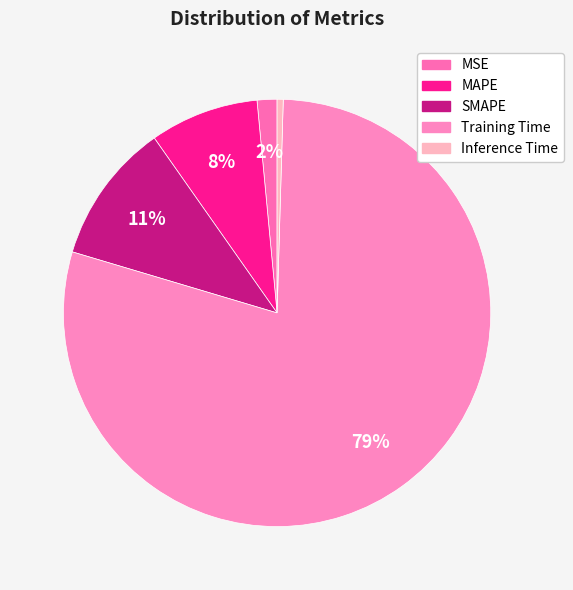

To the nearest percent, what is the difference between the SMAPE and Training Time slice percentages?

69%